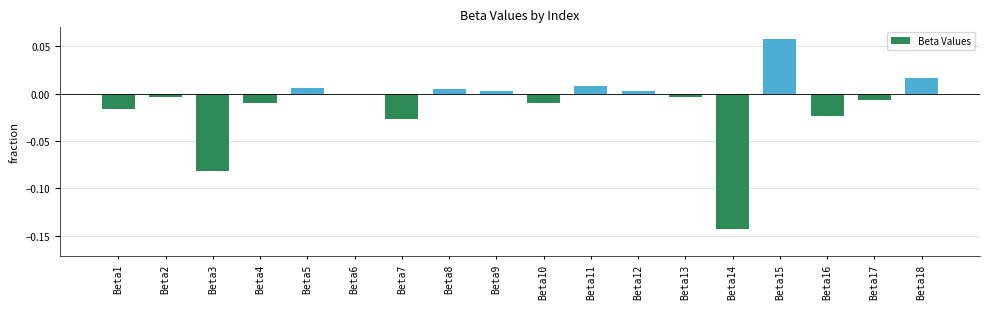

The chart shows a value of 0.0 at Beta18. True or false?

True